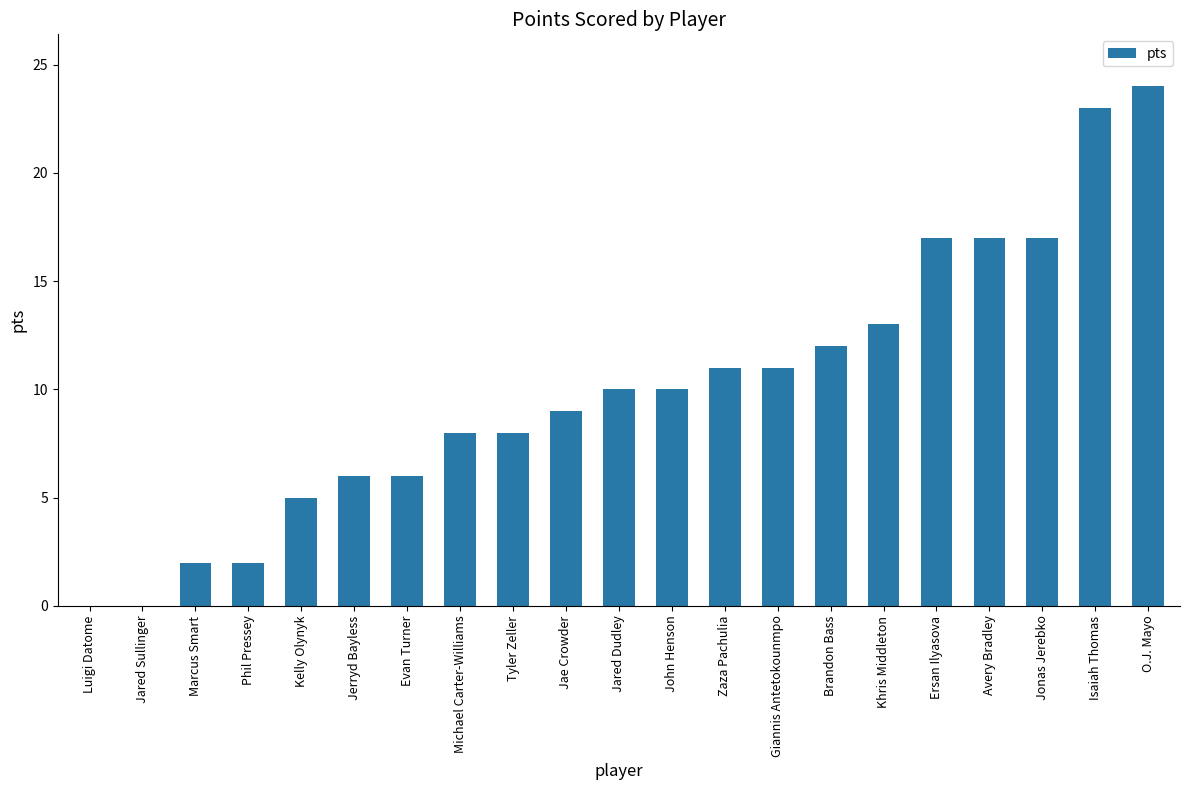

What is the sum of all values?

211